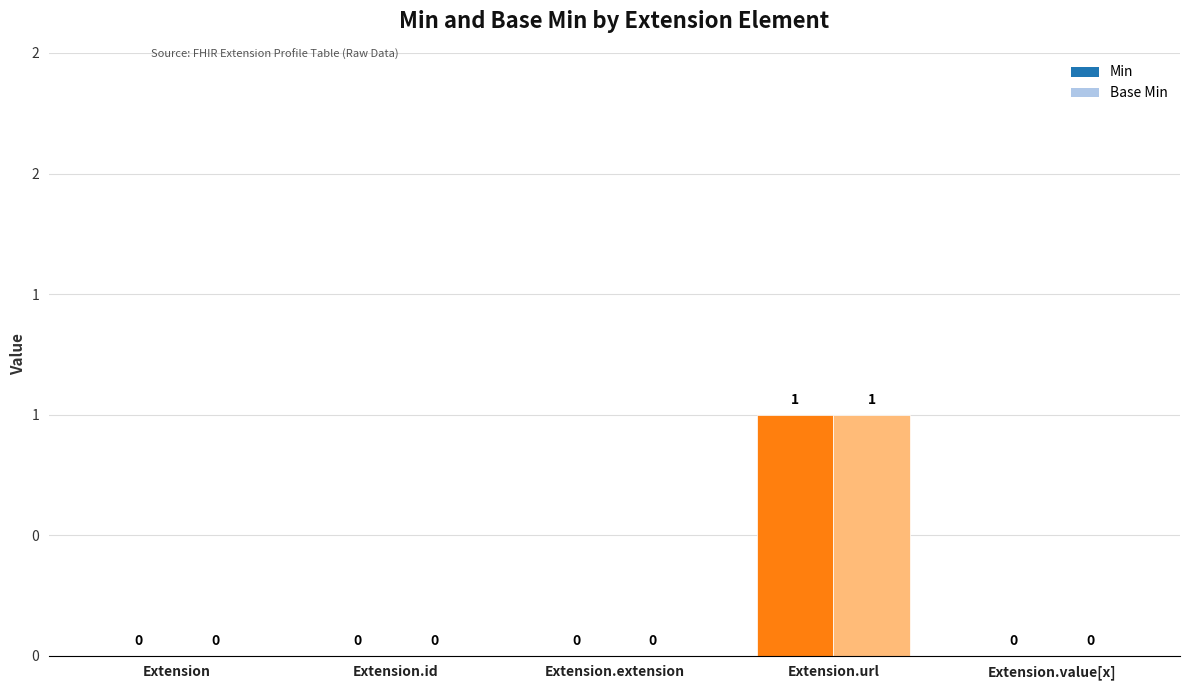

List the labels in order of Base Min value, smallest first.

Extension, Extension.id, Extension.extension, Extension.value[x], Extension.url